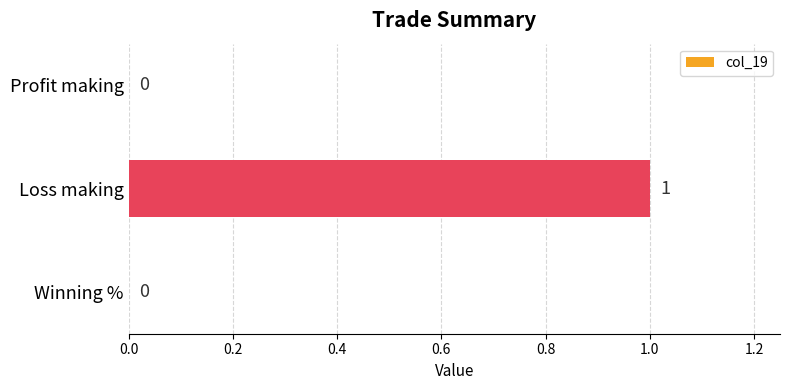

Count the values in the range 0 to 1.

3